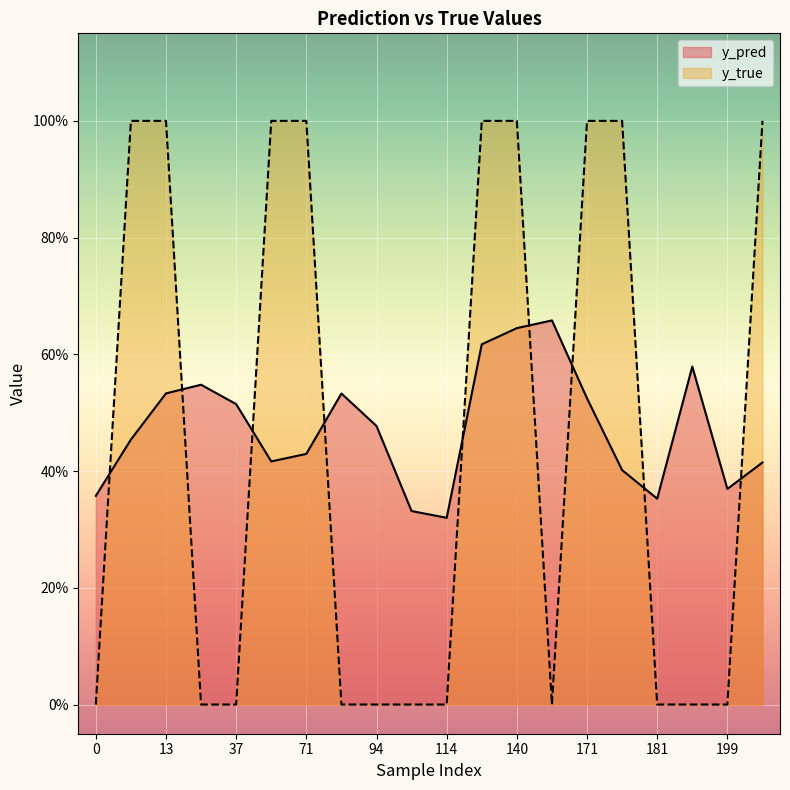

Which category has the highest value in the y_true series?

10